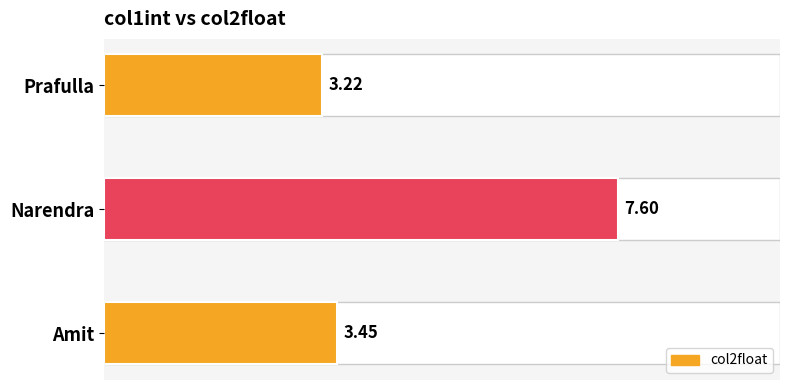

Rank the categories by value from lowest to highest.

Prafulla, Amit, Narendra